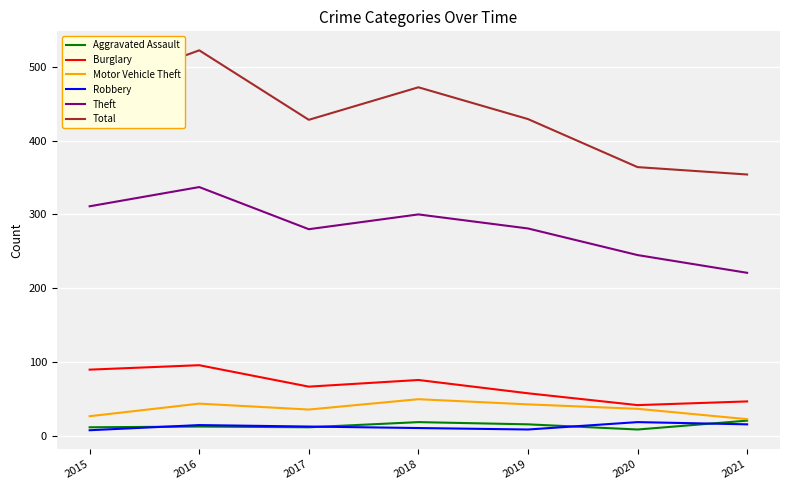

Read the Motor Vehicle Theft value at 2017, to the nearest 5.

35